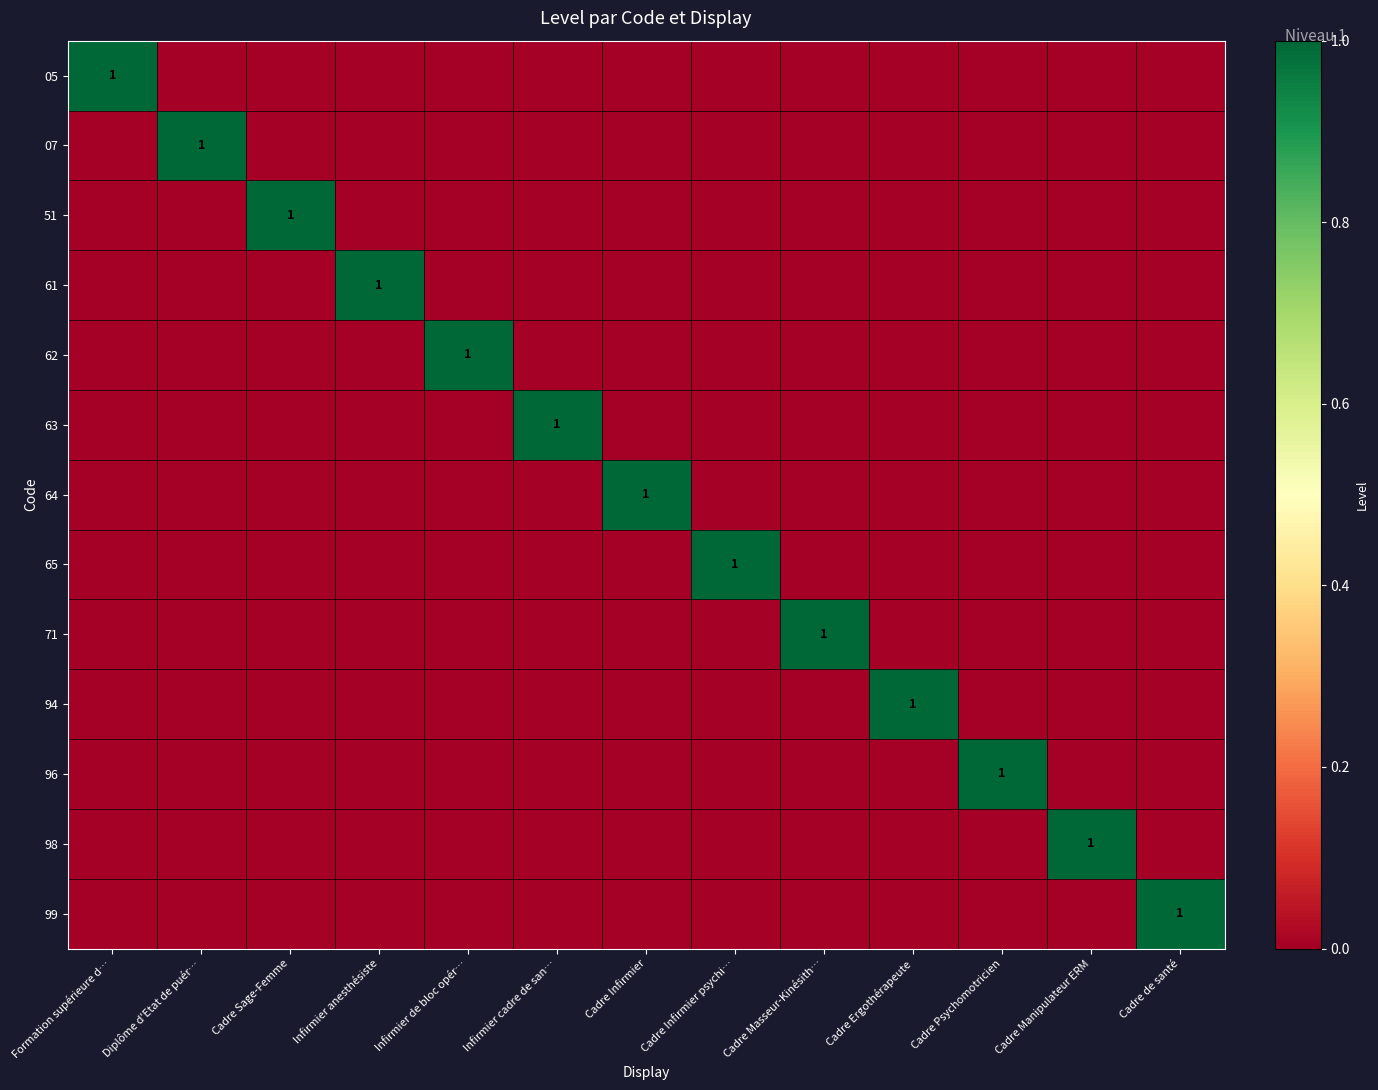

Is it true that 71 equals 1 at Cadre Masseur-Kinésith…?

True